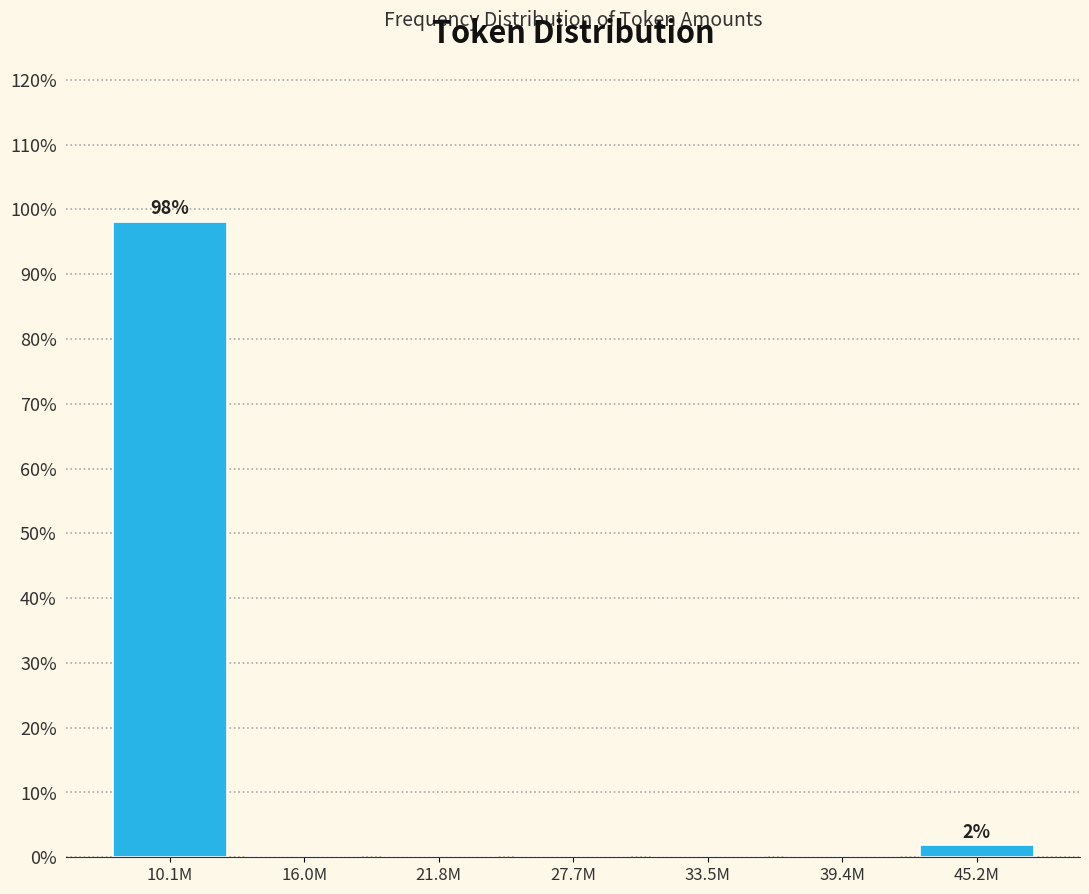

Reading right to left, transcribe all the data shown in this chart.

45.2M=1.9	39.4M=0.0	33.5M=0.0	27.7M=0.0	21.8M=0.0	16.0M=0.0	10.1M=98.1